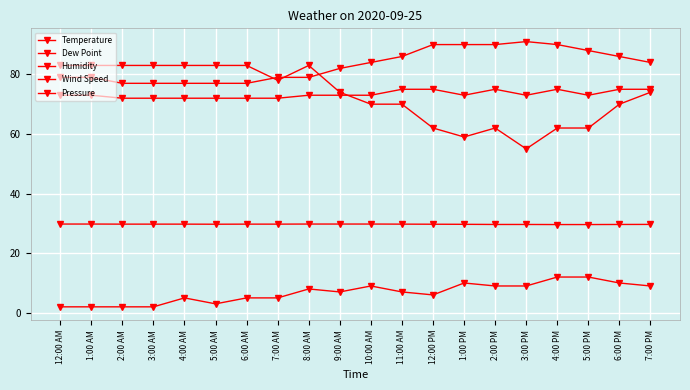

How many series are shown in this chart?

5